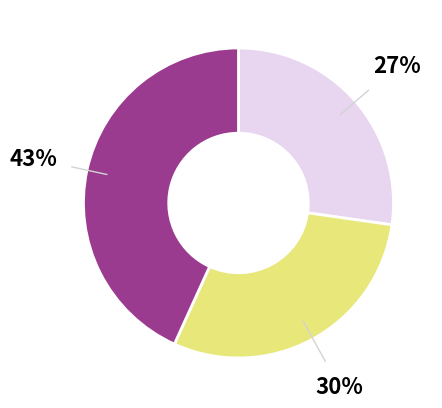

Is there a majority slice in this chart?

No